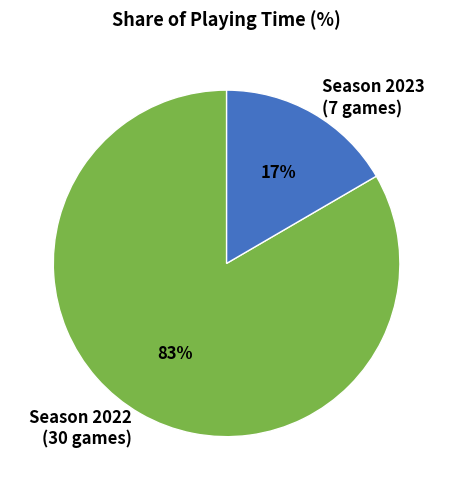

Does any single category account for the majority?

Yes